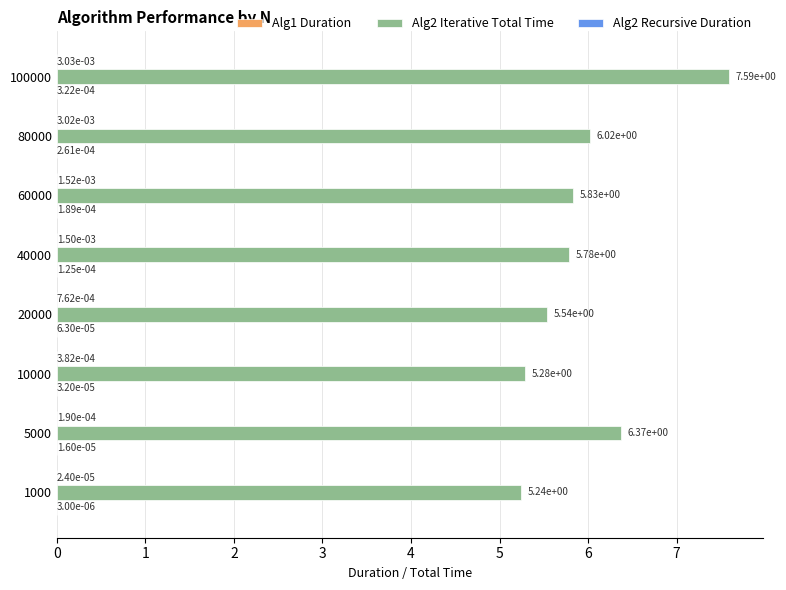

True or false: Alg2 Iterative Total Time has a value of 5.8 at 60000.

True